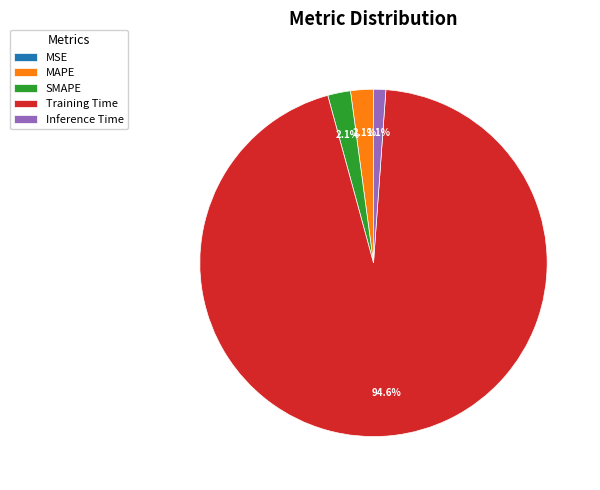

Do Training Time and Inference Time together represent more than half of the pie?

Yes